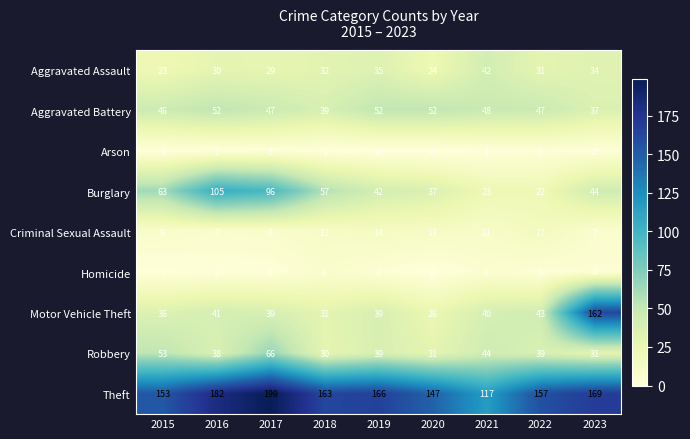

Which series has the largest total across all categories?

Theft